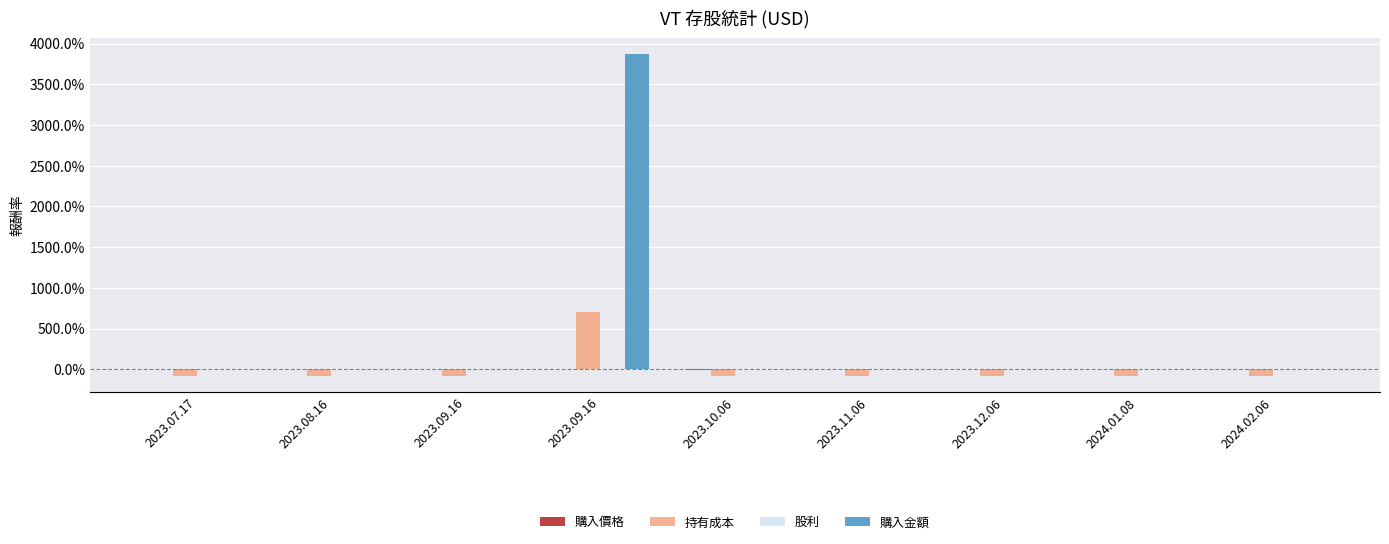

Are the bars grouped side by side (vs. stacked)?

Yes